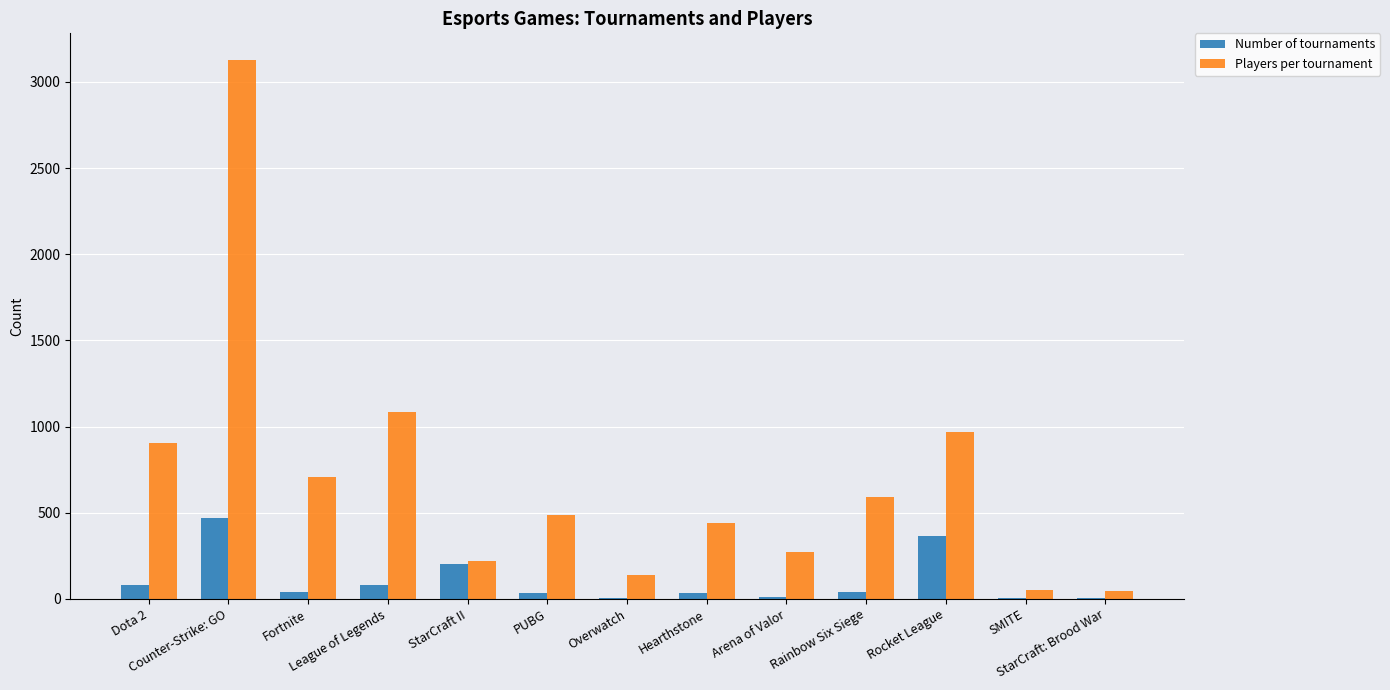

What is the sum of all Number of tournaments values?

1374